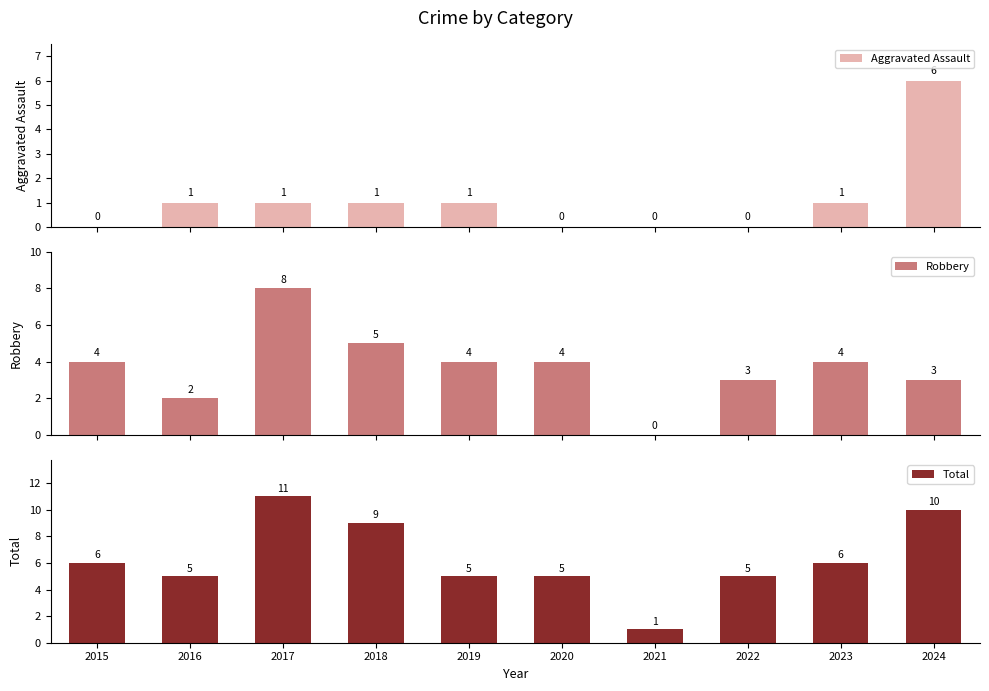

Is it true that Robbery equals 2 at 2022?

False